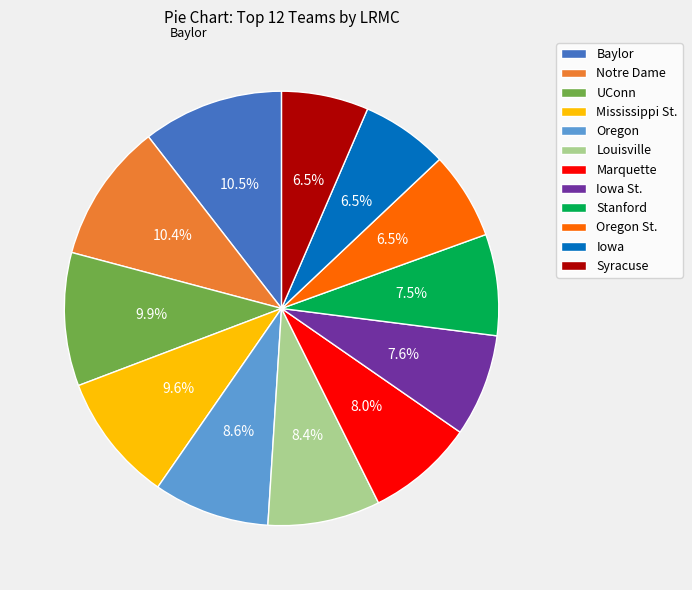

Does any single category account for the majority?

No